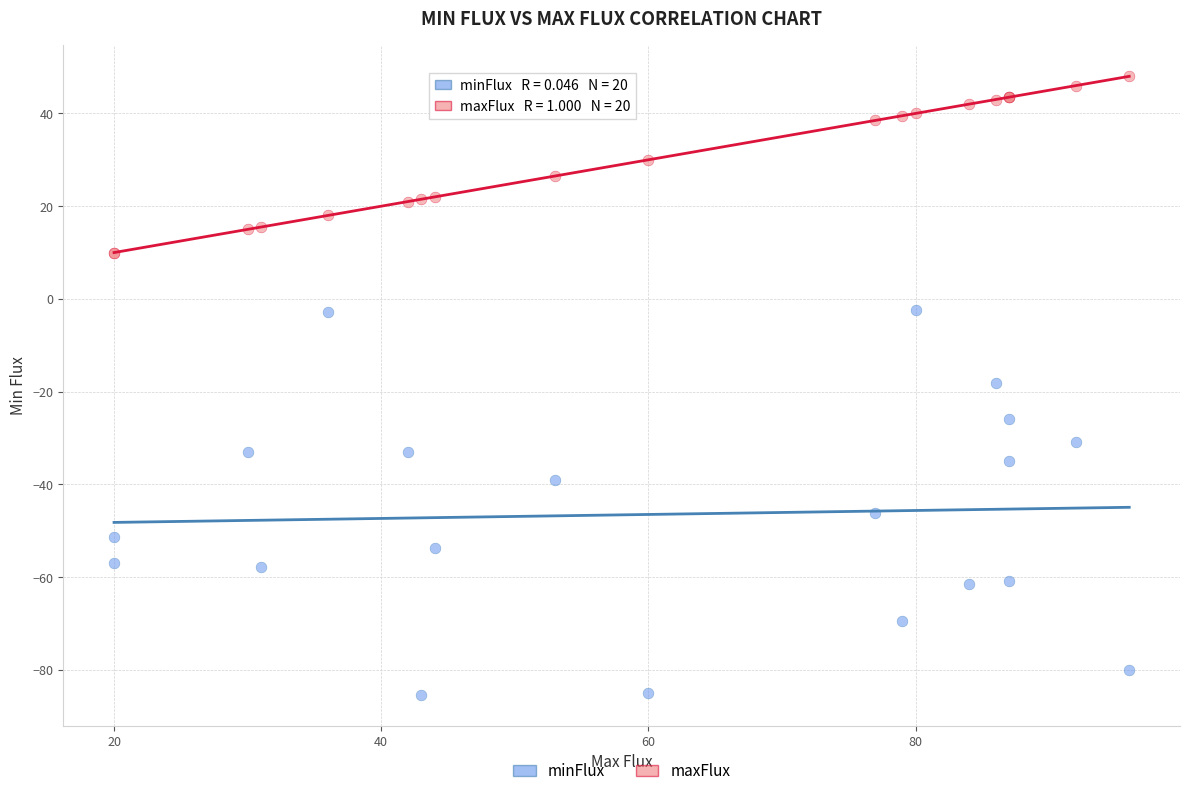

What is the X range (max minus min) for the scatter plot?

76.0